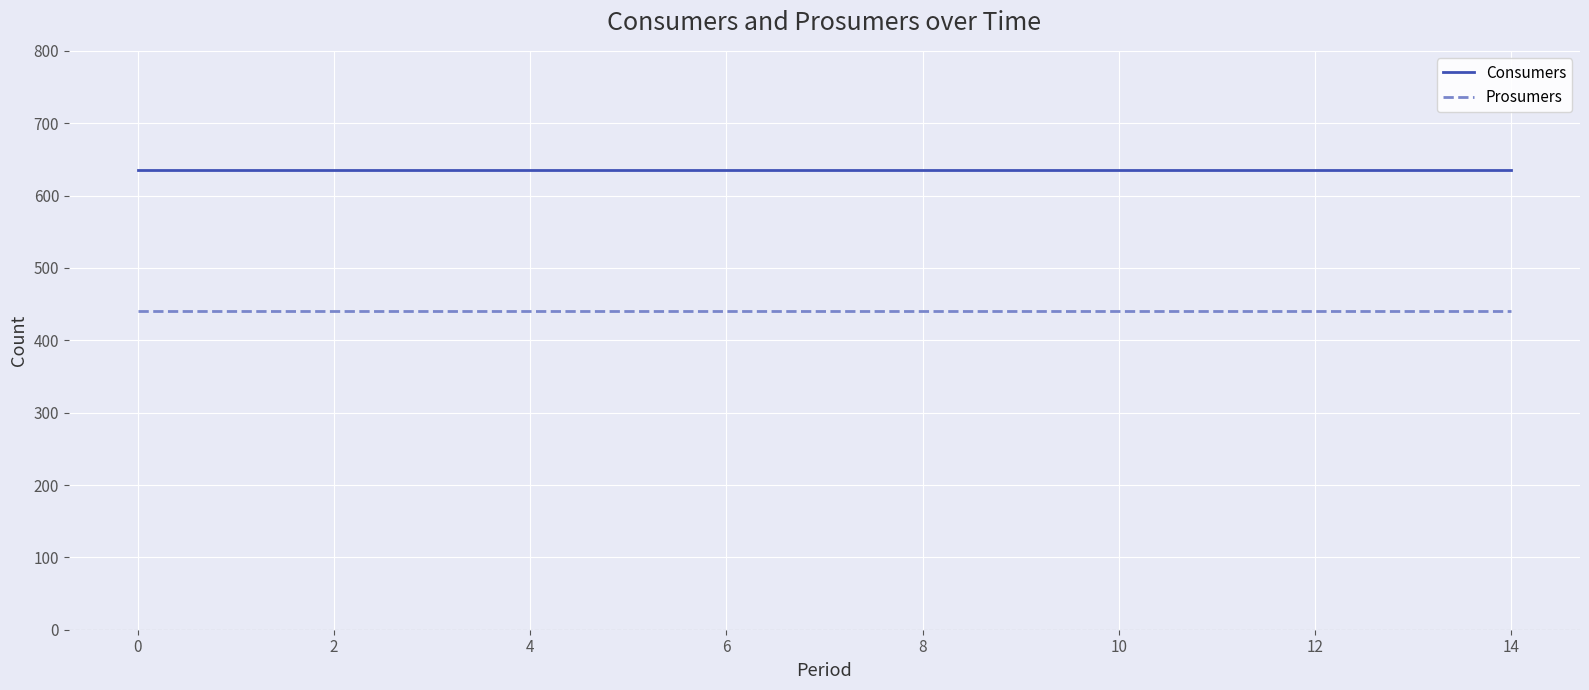

What is the maximum value shown in the chart?

635